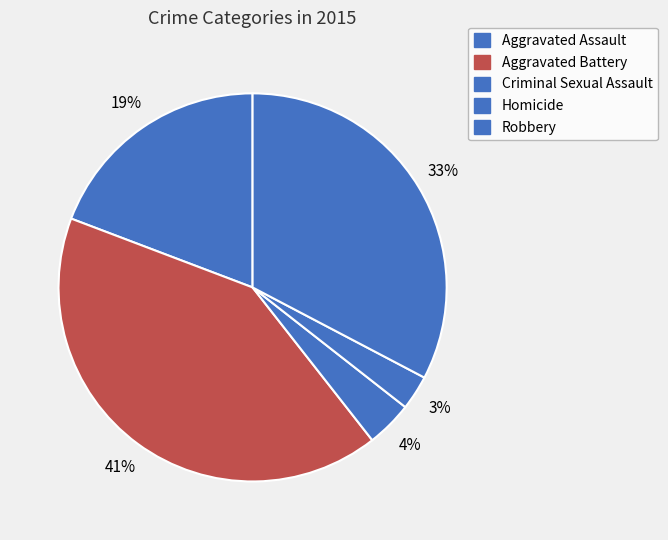

To the nearest percent, what is the difference between the Homicide and Robbery slice percentages?

30%